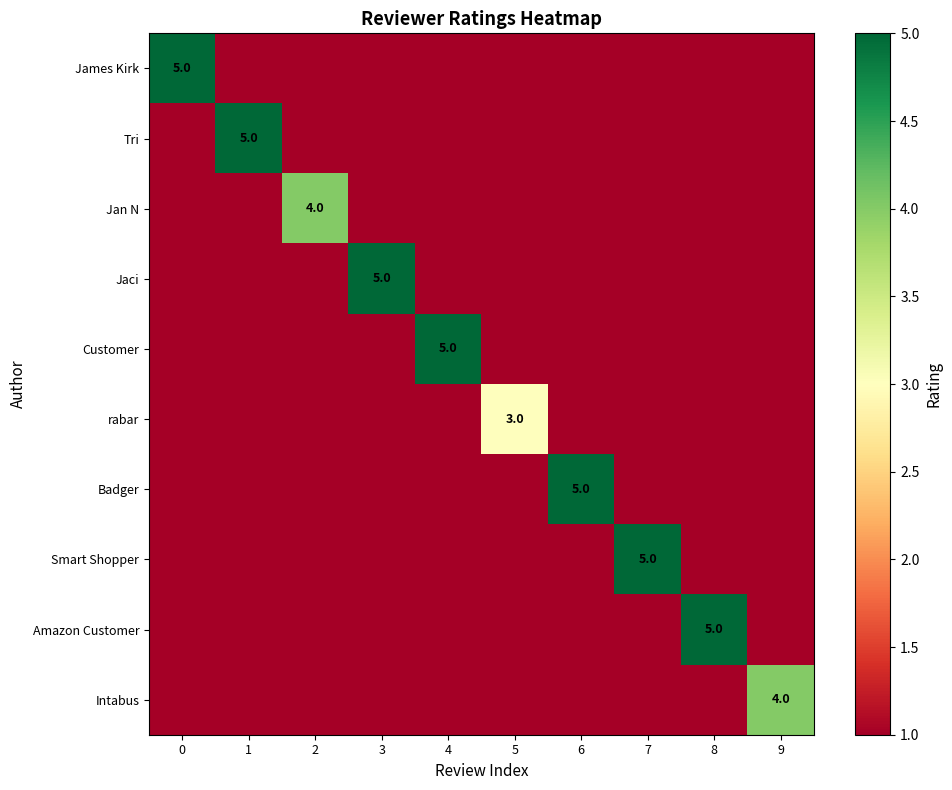

How many data points in Badger are above 0?

1